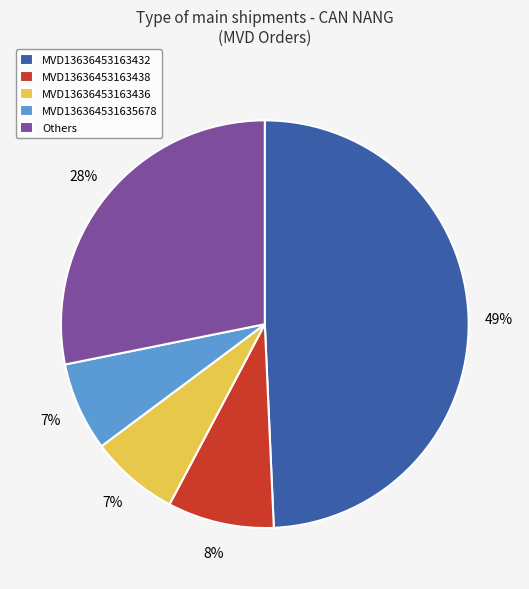

How many slices are in this pie chart?

5